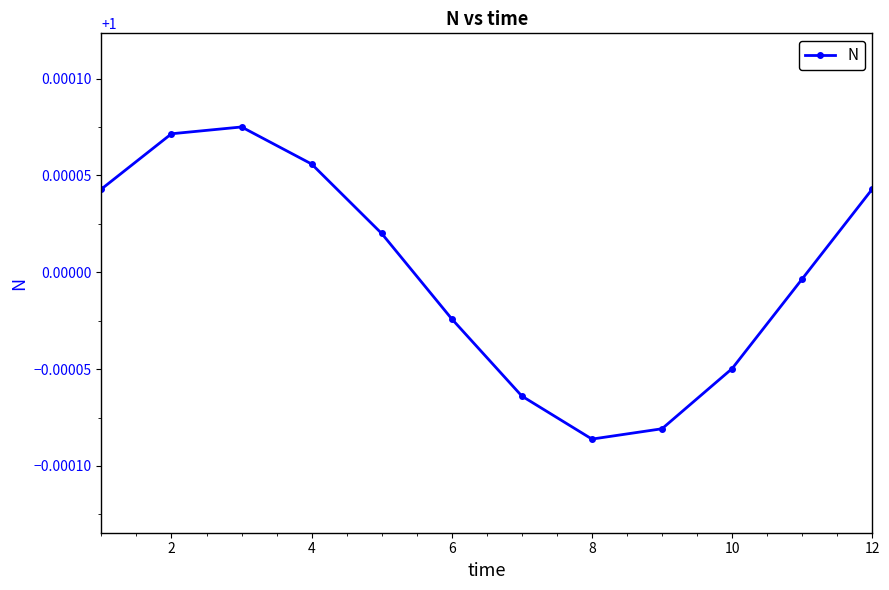

What is the sum of all values?

12.0